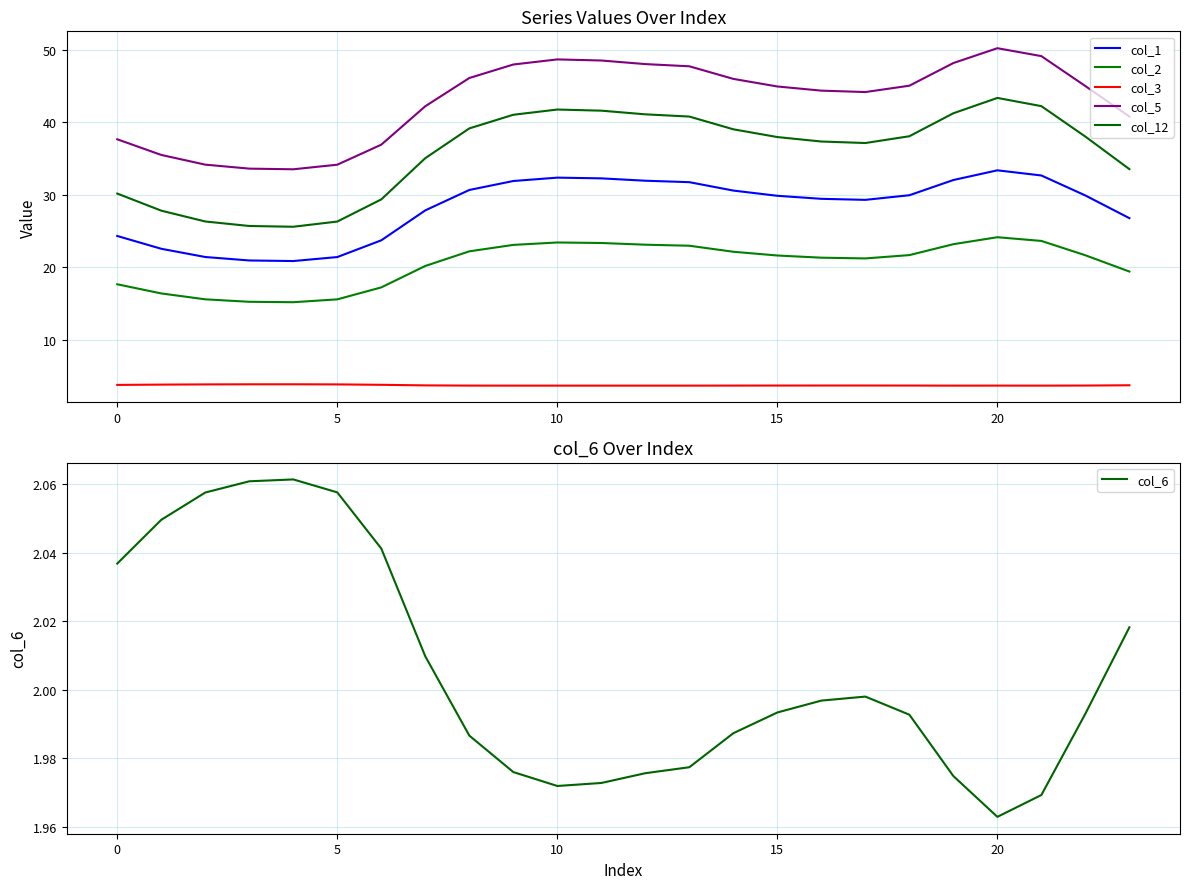

What is the difference between the maximum and second lowest values in the col_1 series?

12.4